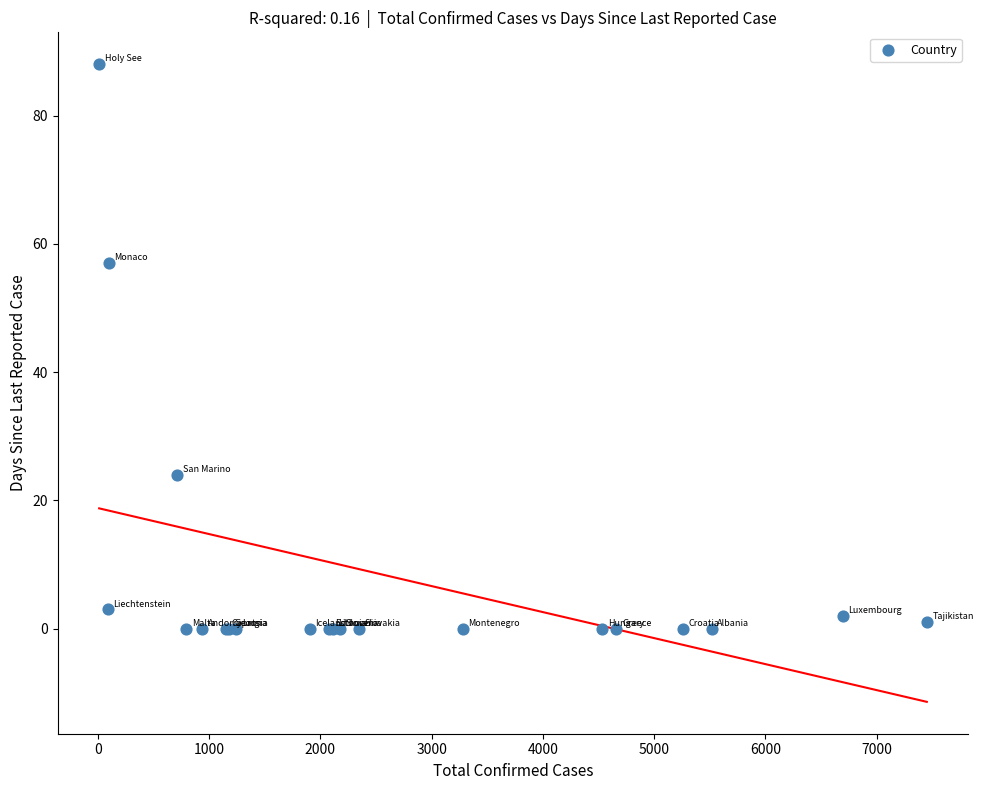

What Y value in the scatter plot is closest to 44?

57